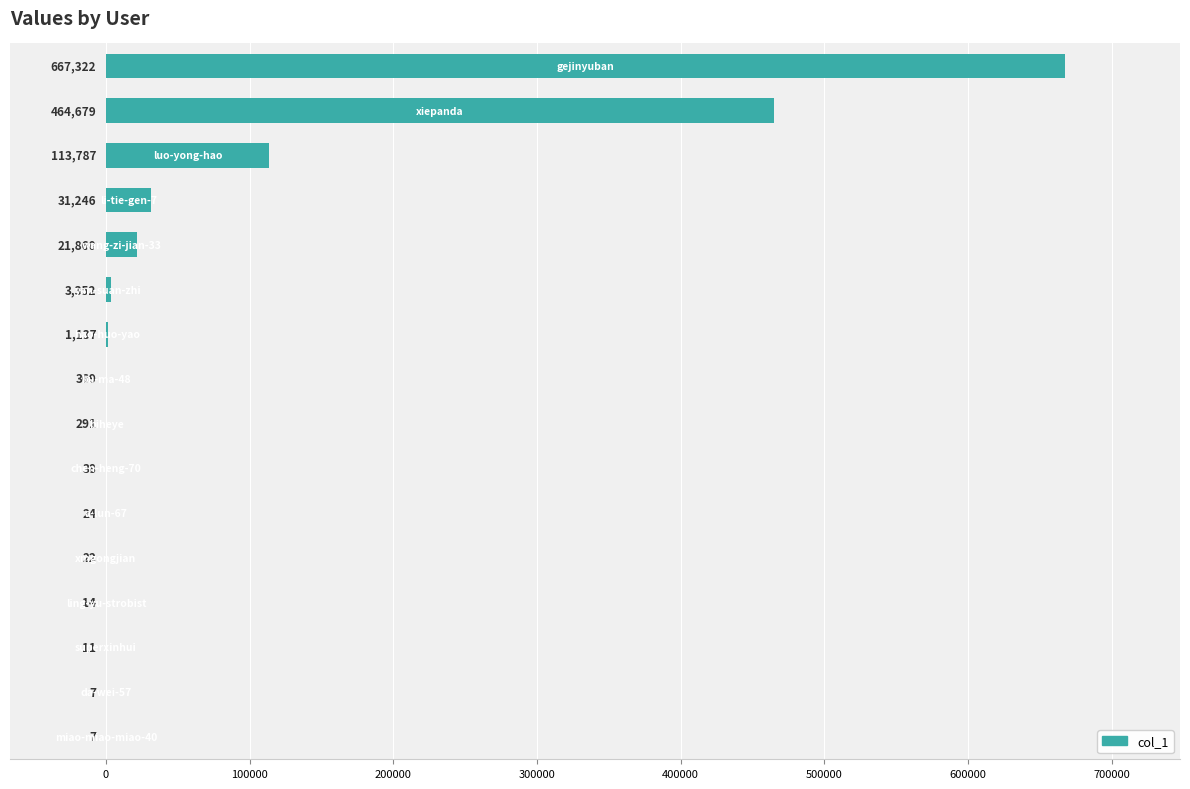

What is the sum of all values?

1304166